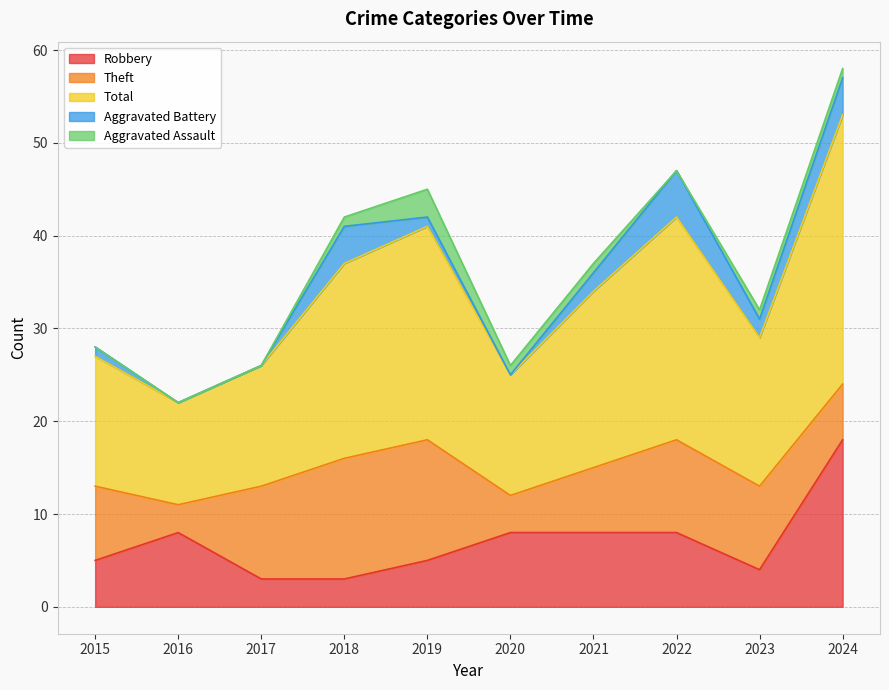

Between 2015 and 2021, which is larger?

2021